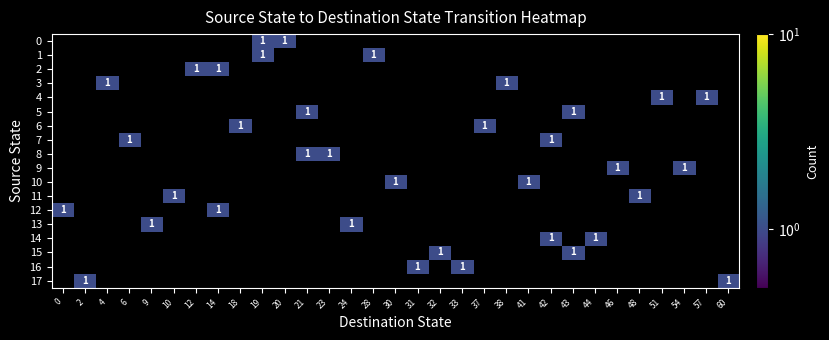

Which series has the largest range (max minus min)?

12